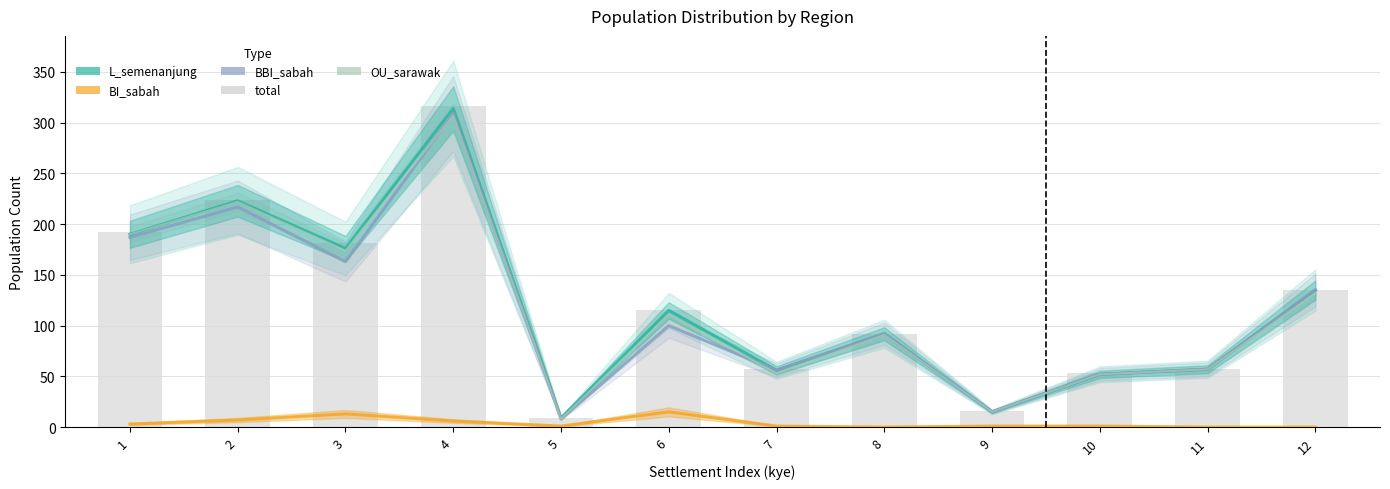

What is the difference between the maximum and minimum values?

307